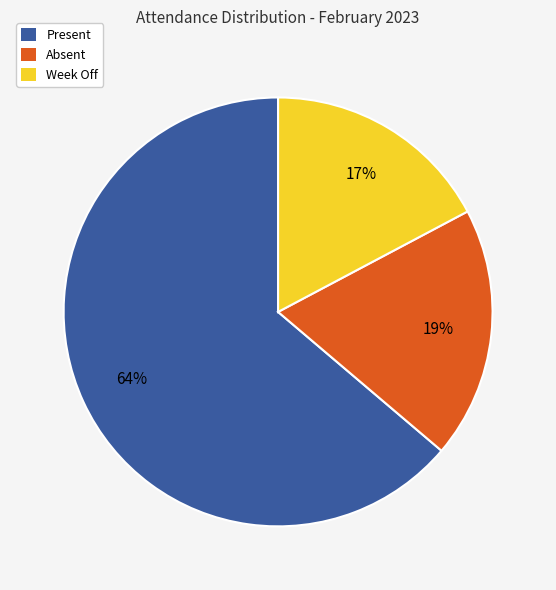

To the nearest percent, what is the average slice percentage?

33%